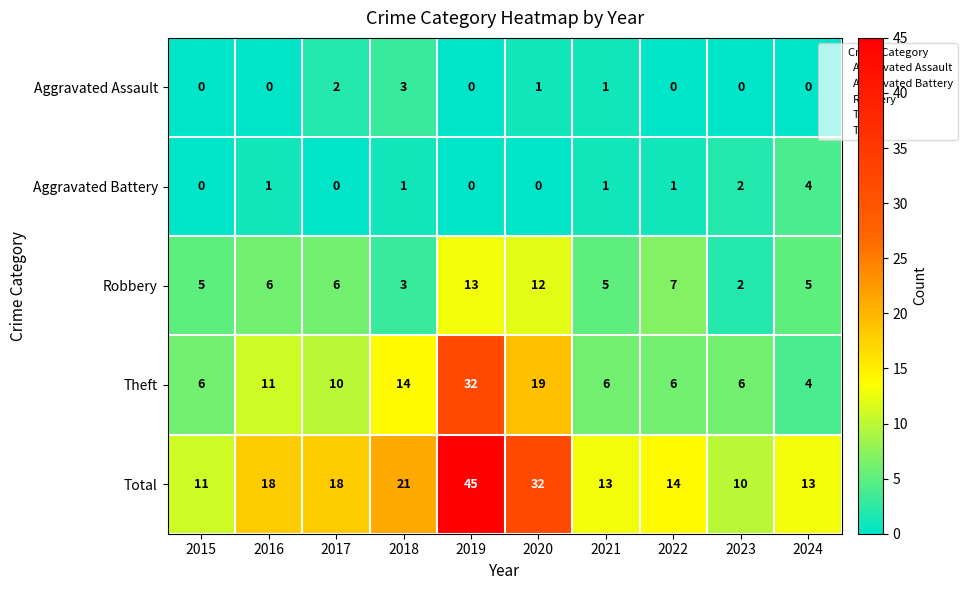

Is the value of Aggravated Battery at 2020 greater than the value of Theft at 2021?

No